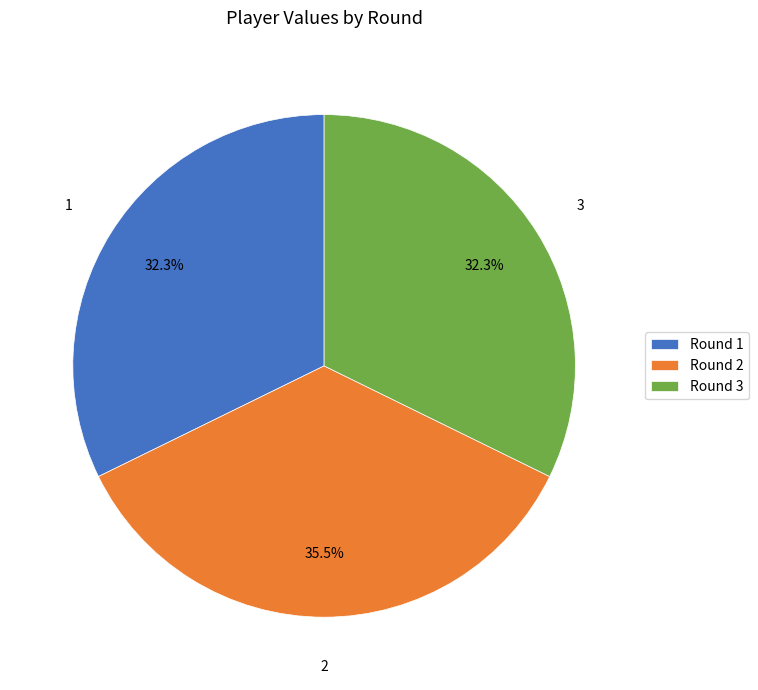

Is there a majority slice in this chart?

No